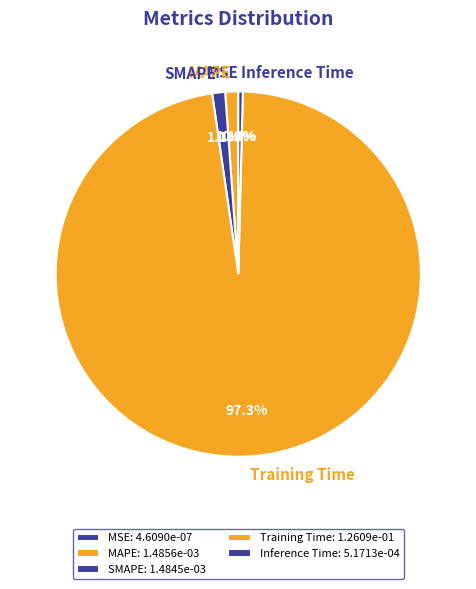

Does any single category account for the majority?

Yes